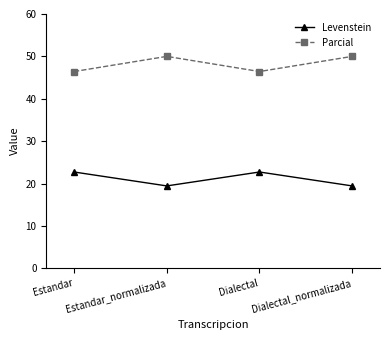

How many interior local peaks does the Levenstein series have?

1